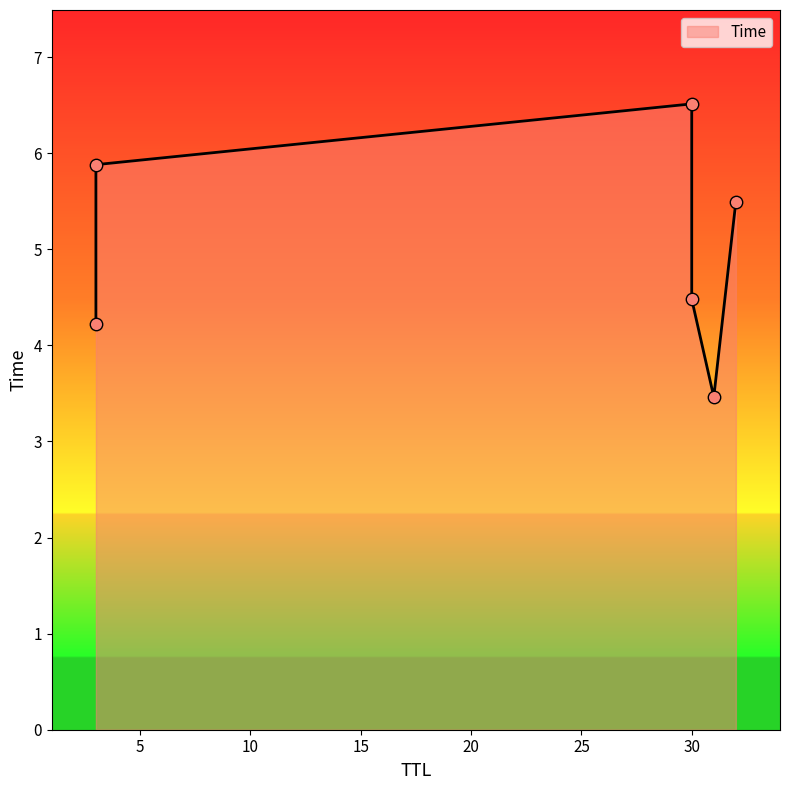

What is the ratio of the value at 31 to the value at 3?

0.6